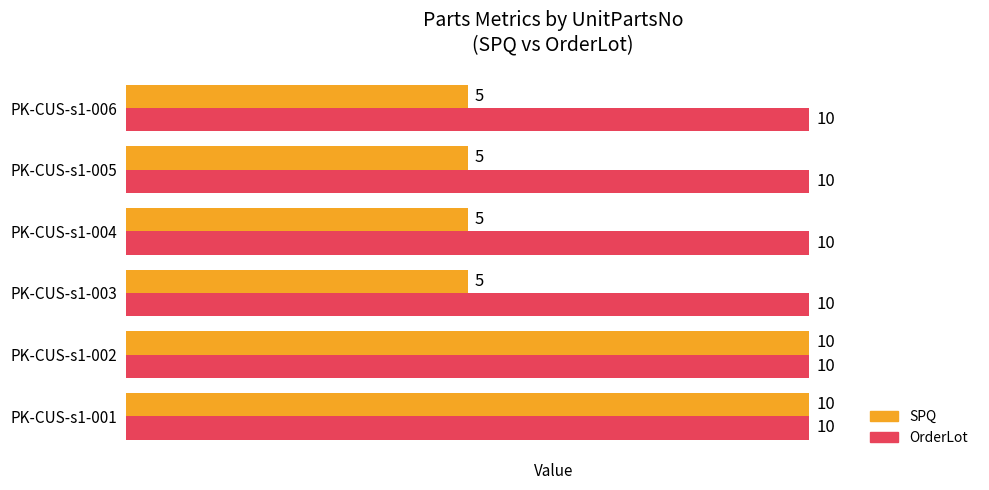

What is the sum of all SPQ values?

40